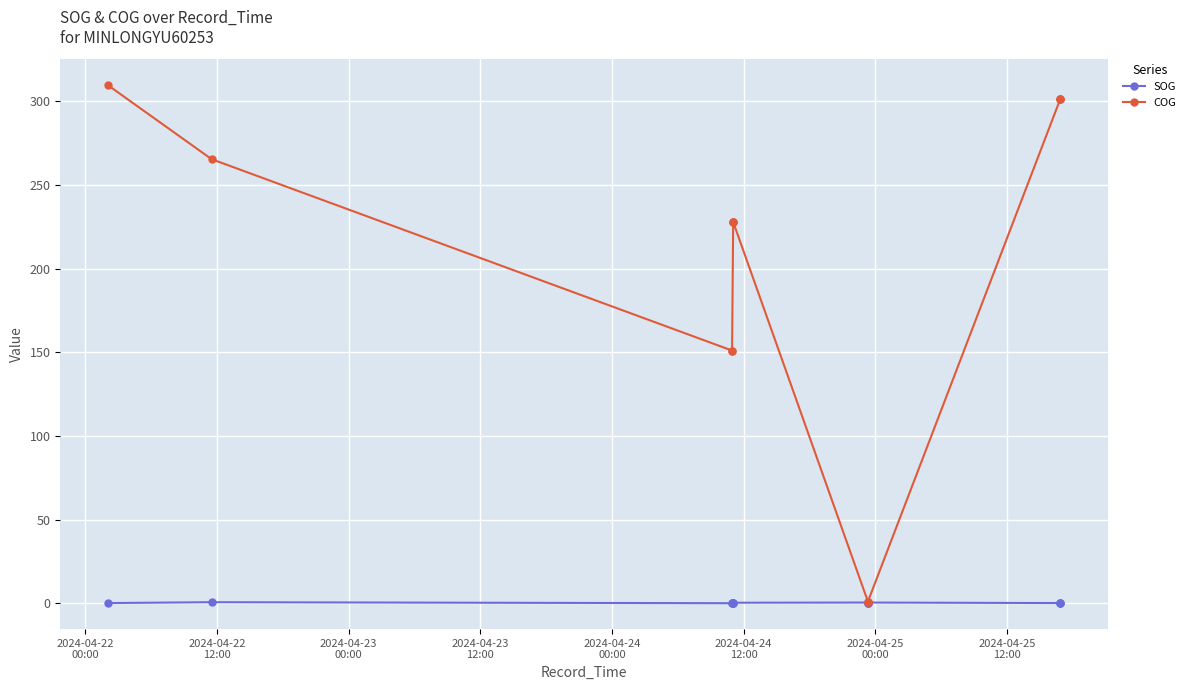

Which series has the widest spread of values?

COG